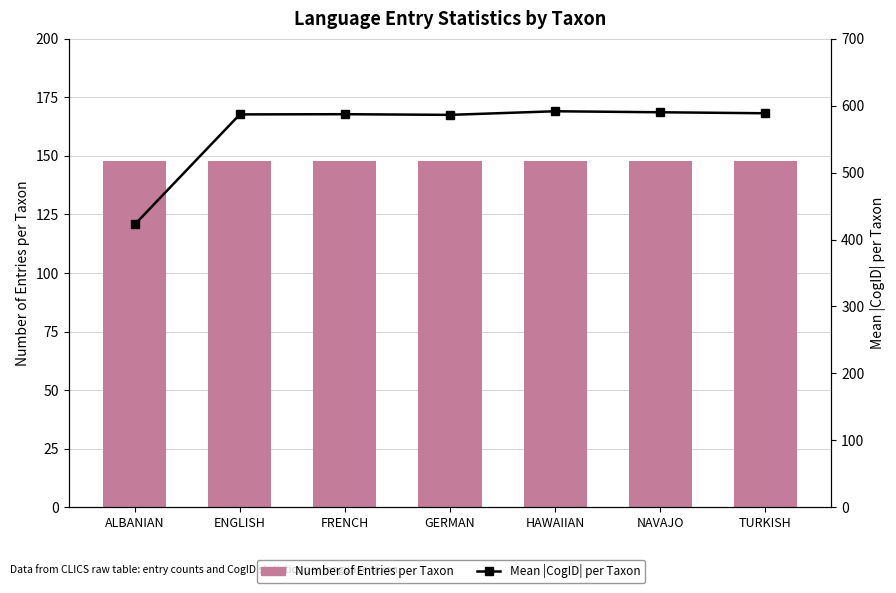

What are all the series names shown in the legend?

Number of Entries per Taxon, Mean |CogID| per Taxon